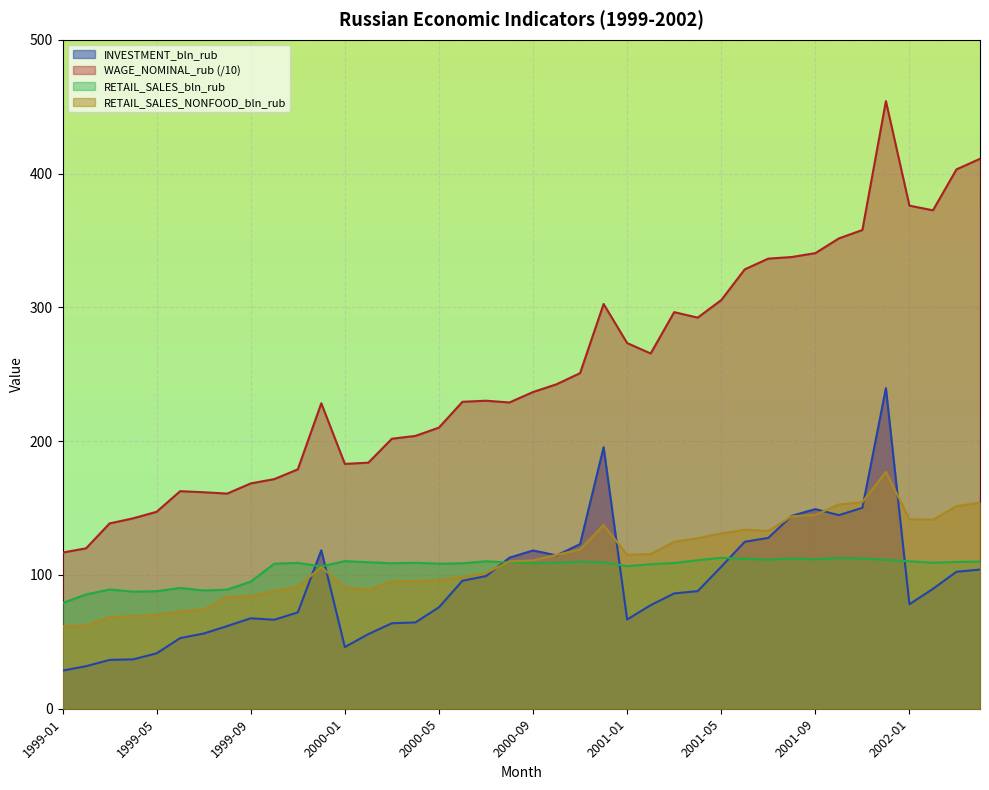

Count the number of data series in this chart.

4